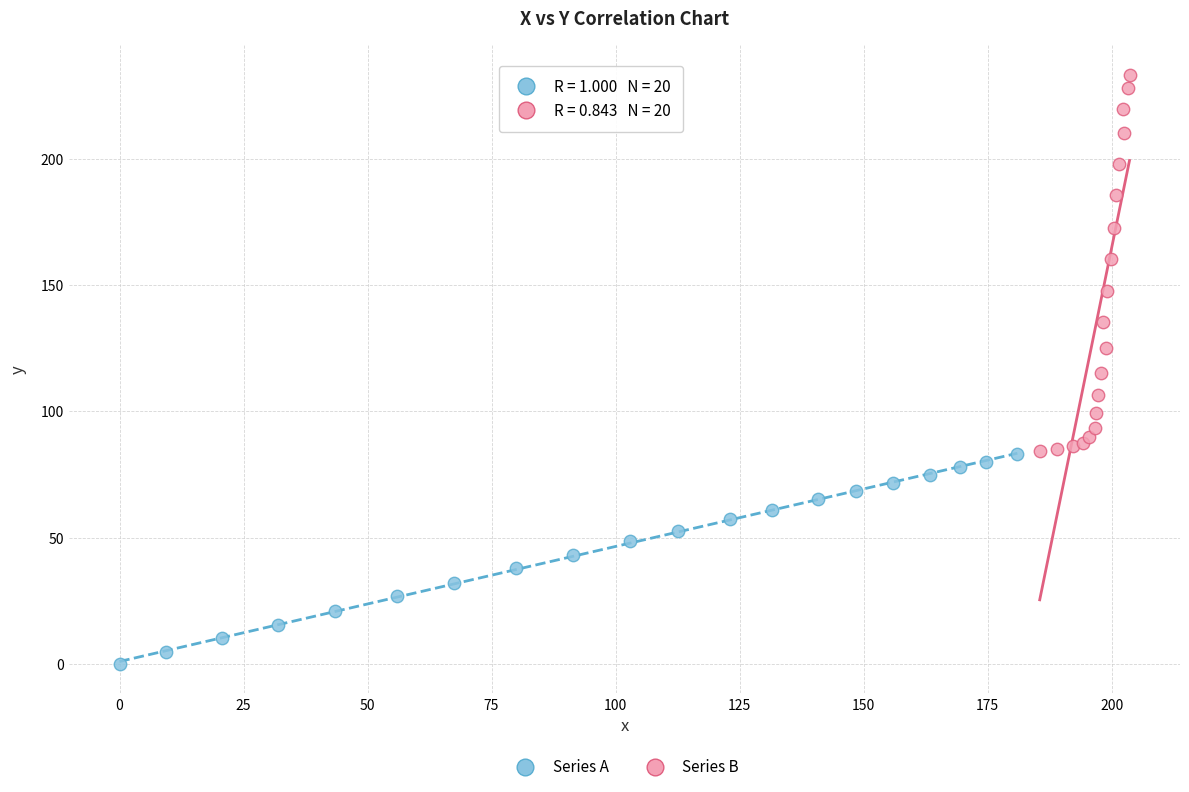

What are all the series names shown in the legend?

Series A, Series B